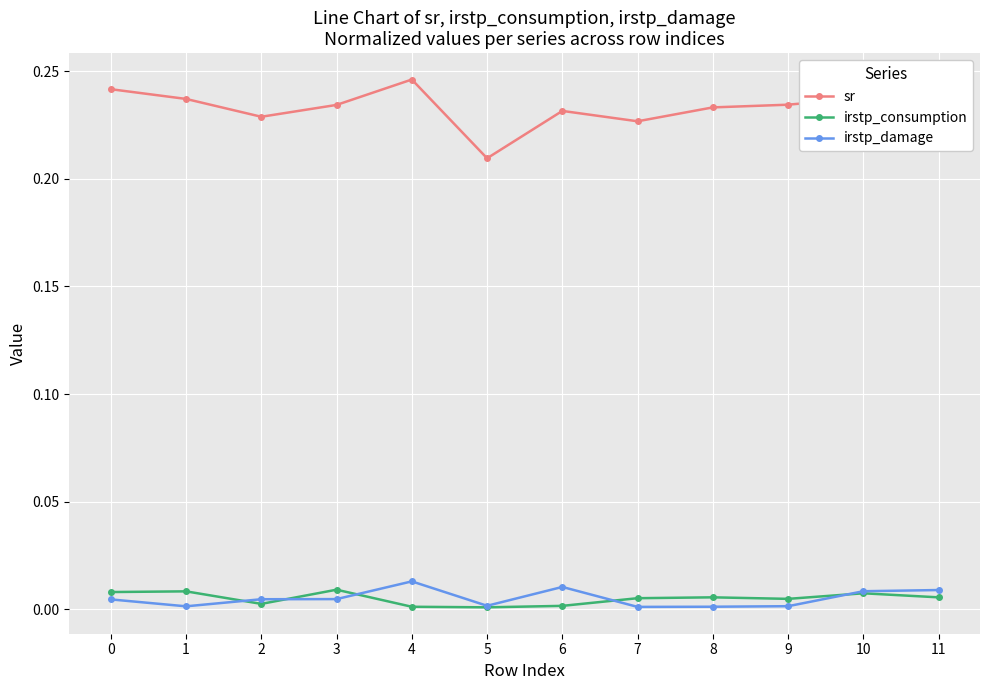

How many distinct data groups are displayed?

3